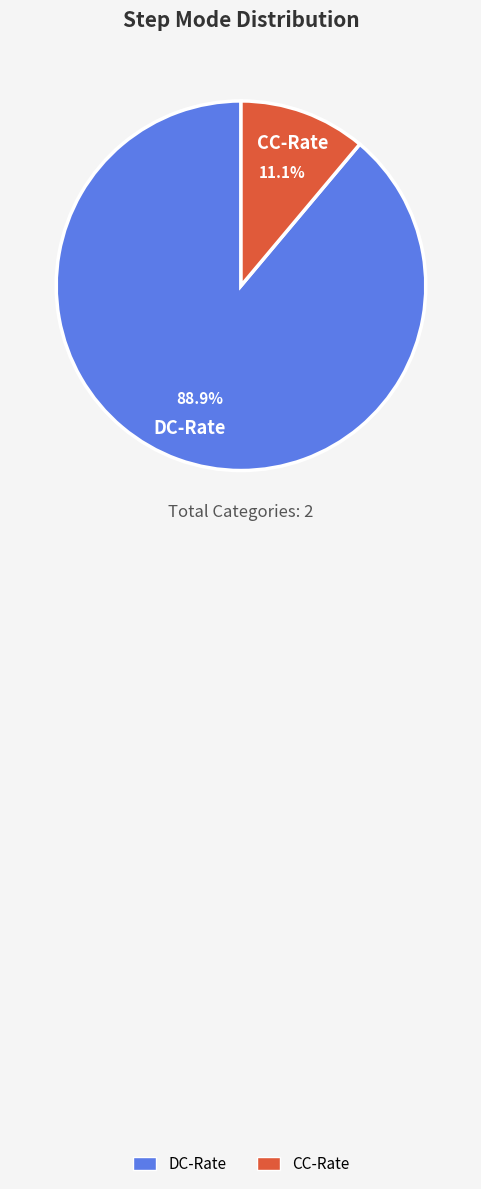

What is the majority slice?

DC-Rate